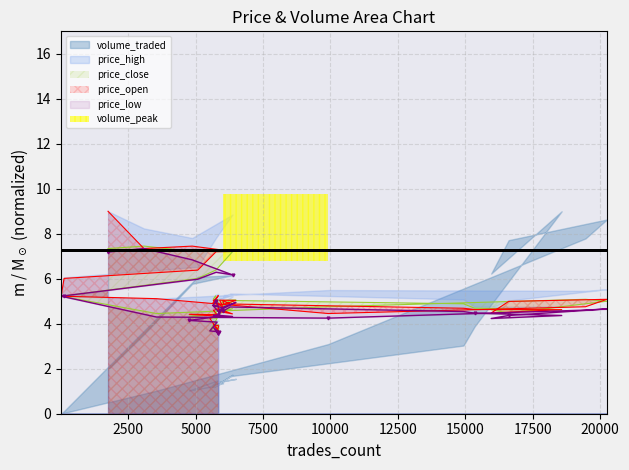

The price_low series shows 2.5 at 34. True or false?

False